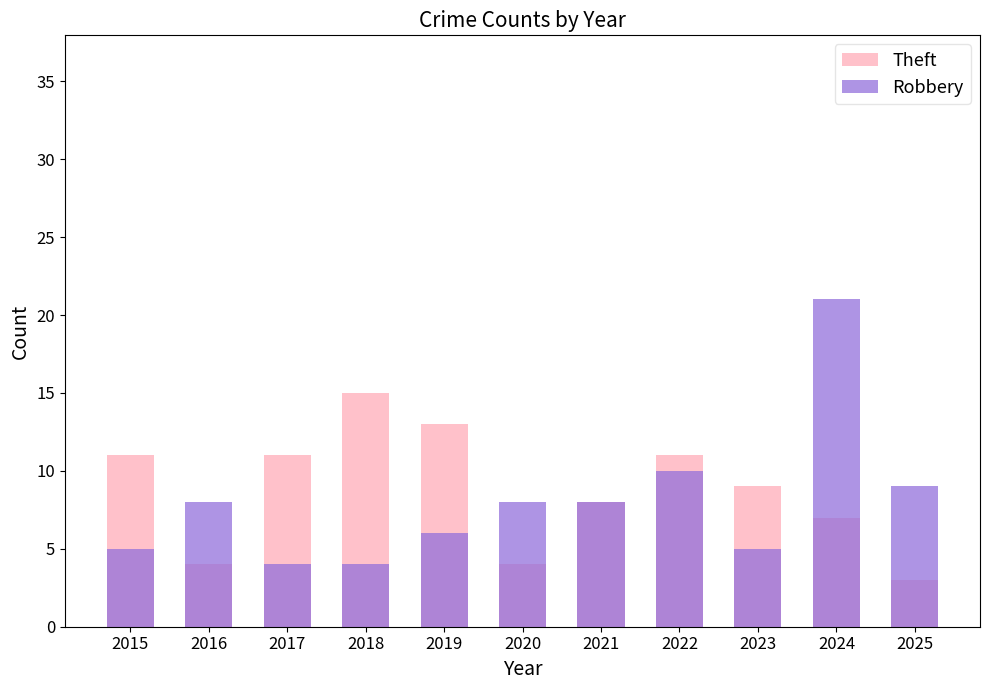

What are all the series names shown in the legend?

Theft, Robbery